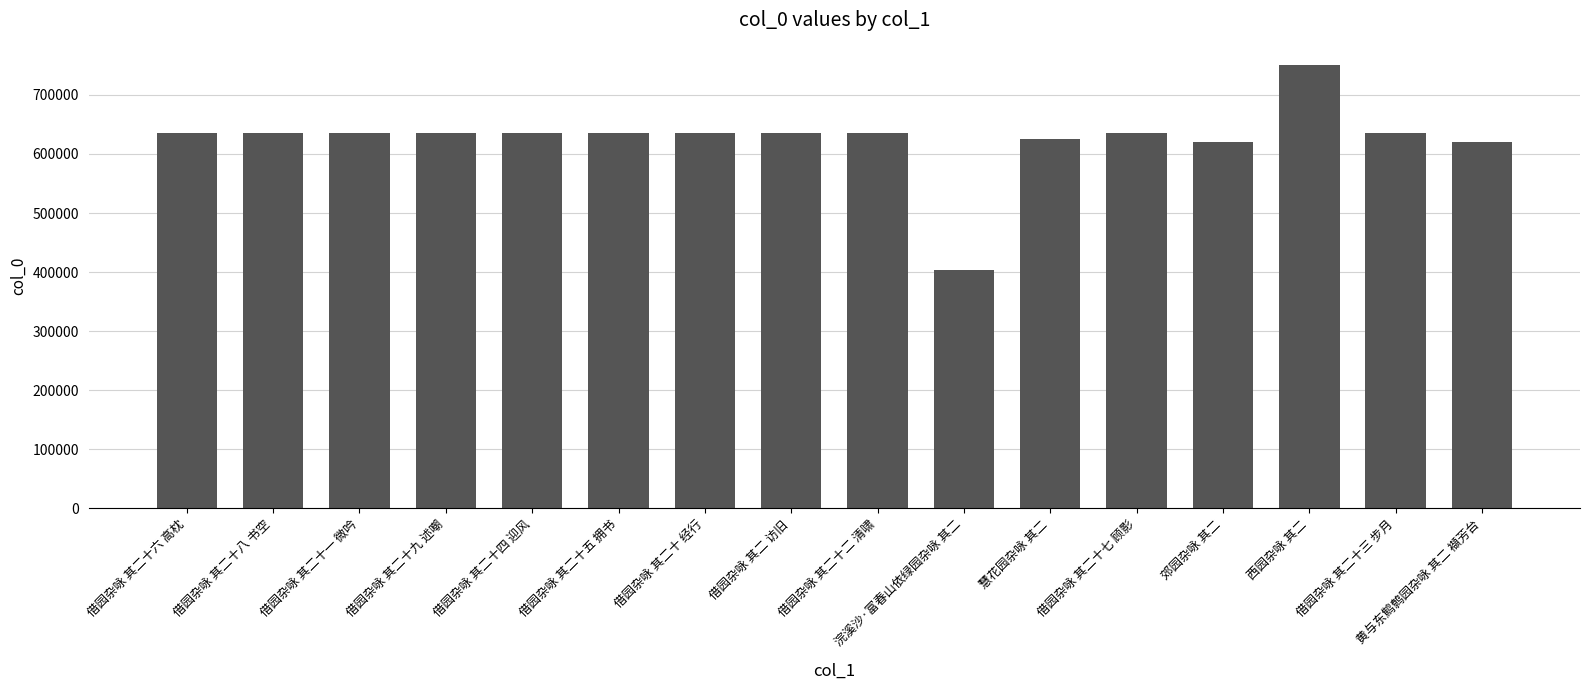

What is the average value?

625788